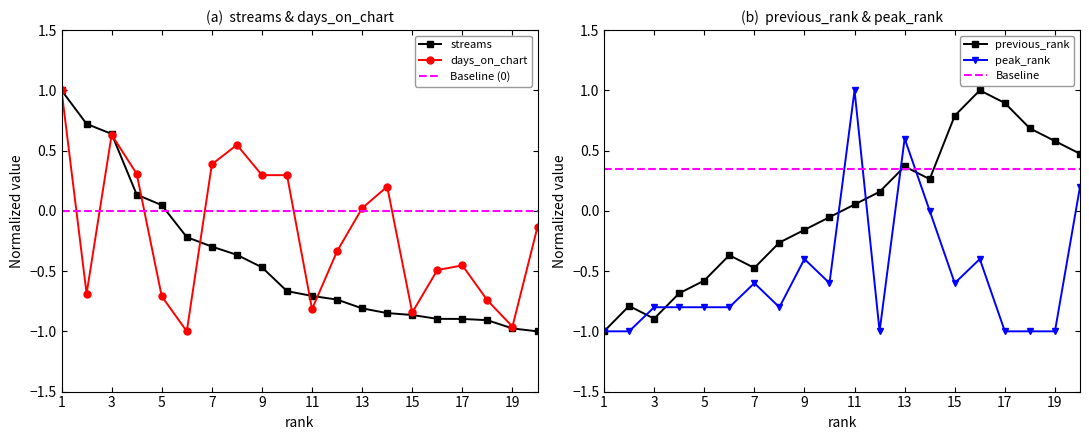

Does the chart have visible grid lines?

No